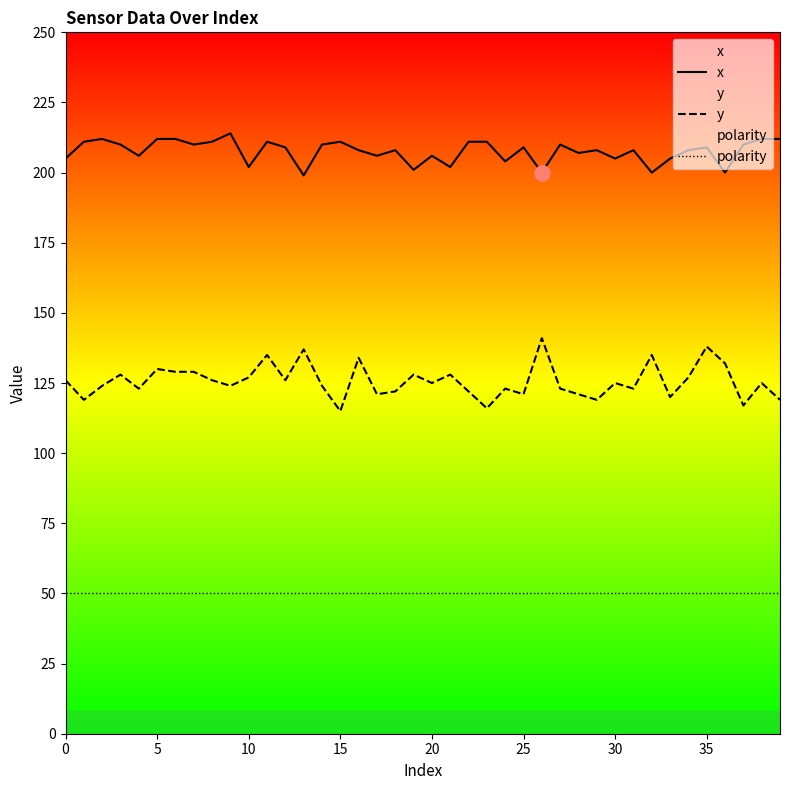

At how many categories does at least one series exceed 80?

40